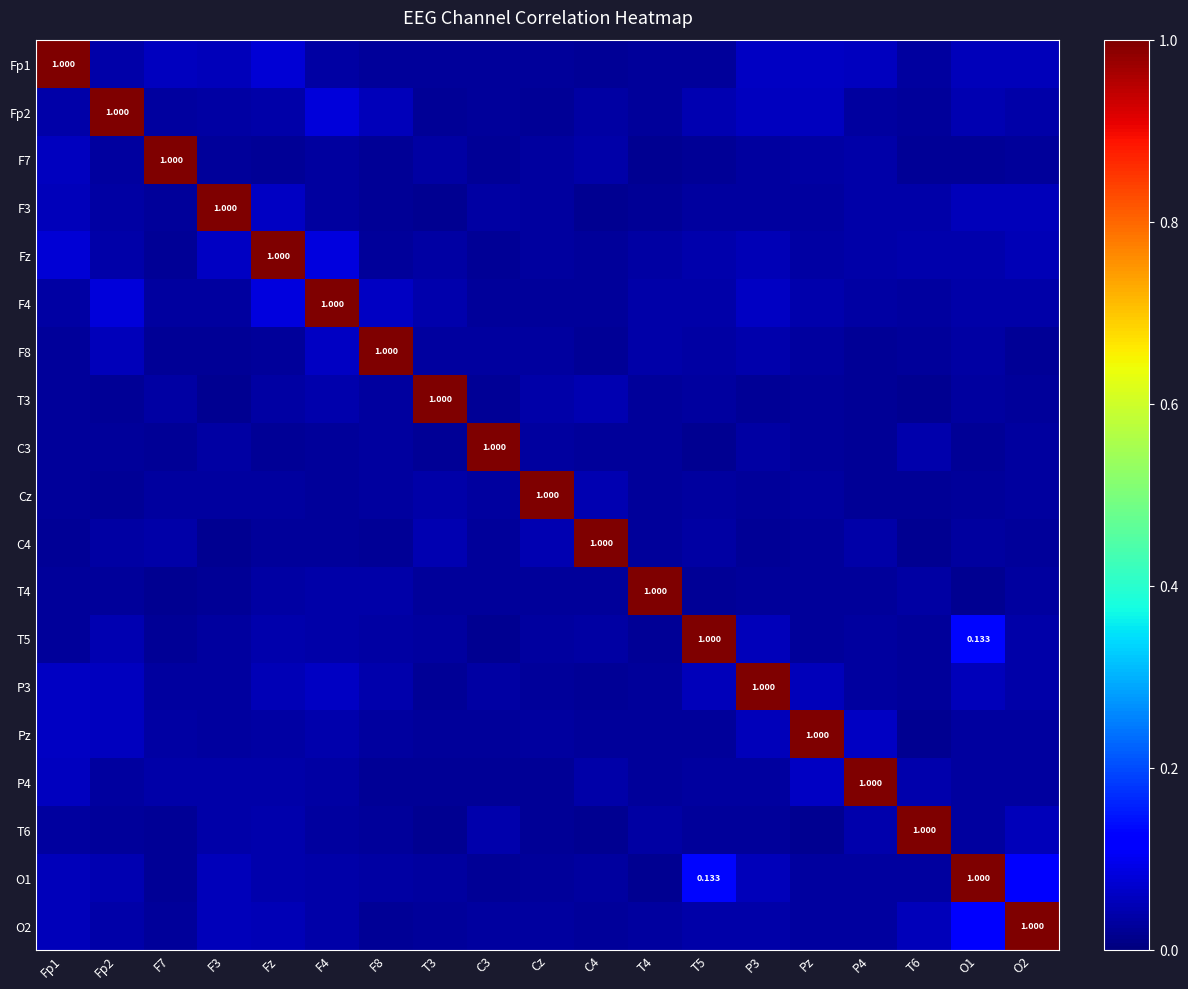

Which series has the largest total across all categories?

O1